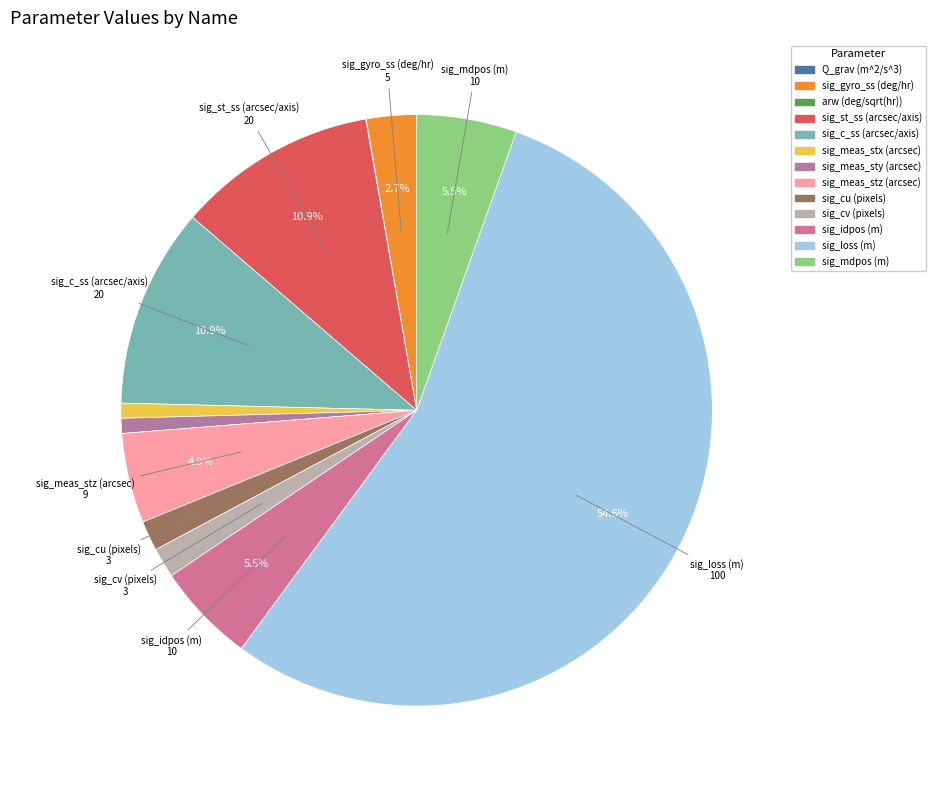

Which category has the biggest portion of the pie?

sig_loss (m)